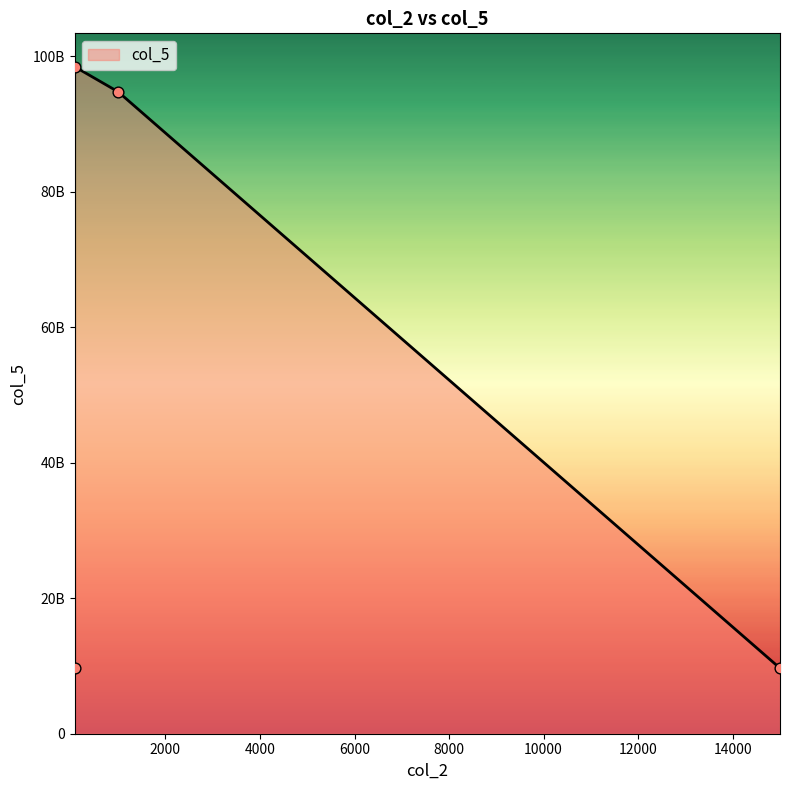

What is the change in value from 1000 to 15000?

-88767006144